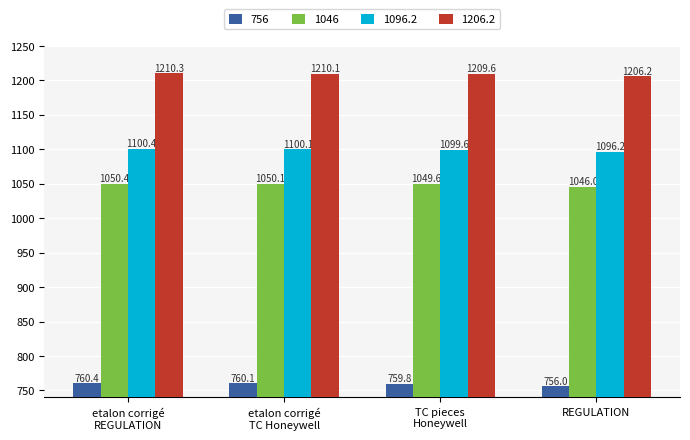

At how many categories does at least one series exceed 795?

4